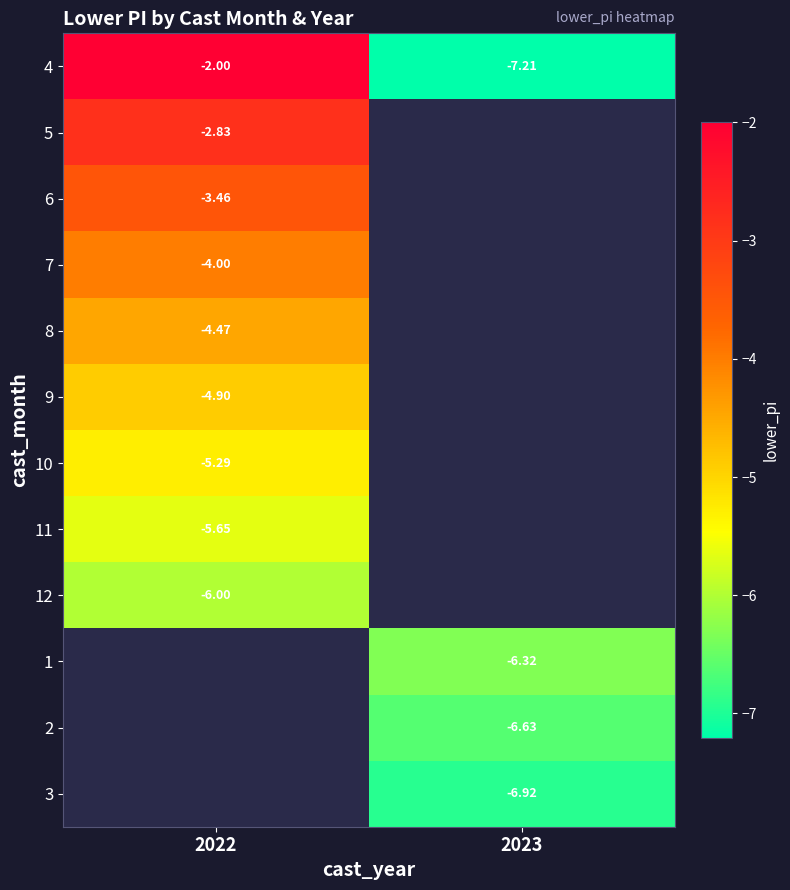

Is the value of 9 at 2022 greater than the value of 12 at 2022?

Yes